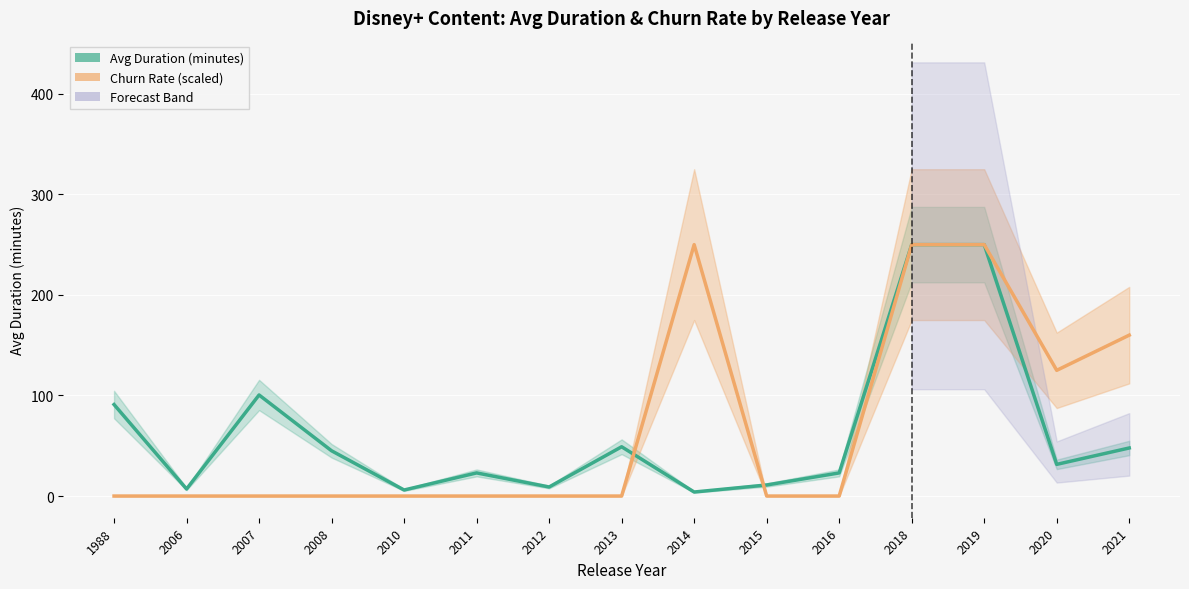

Which series has the largest range (max minus min)?

Churn Rate (scaled)